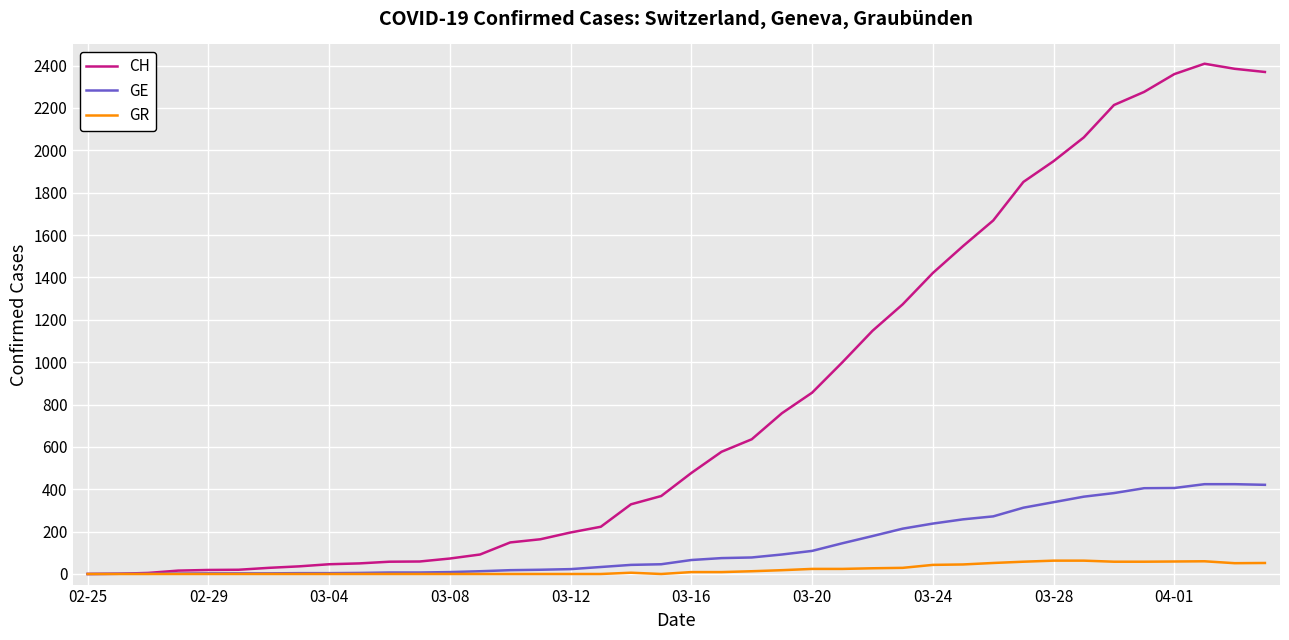

How many distinct data groups are displayed?

3